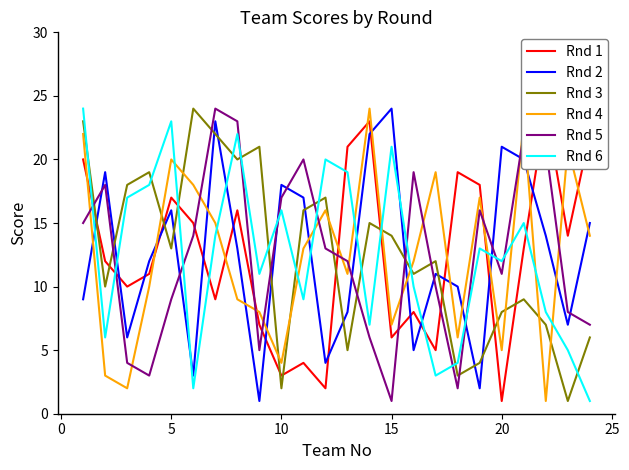

What are all the series names shown in the legend?

Rnd 1, Rnd 2, Rnd 3, Rnd 4, Rnd 5, Rnd 6